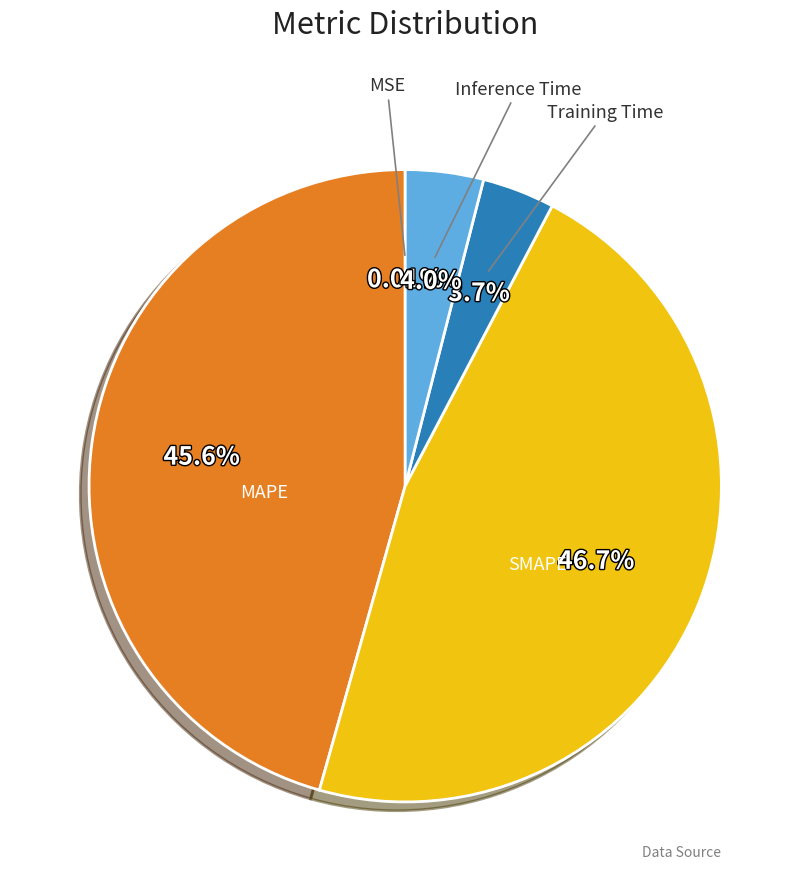

Is Inference Time the majority of the pie?

No